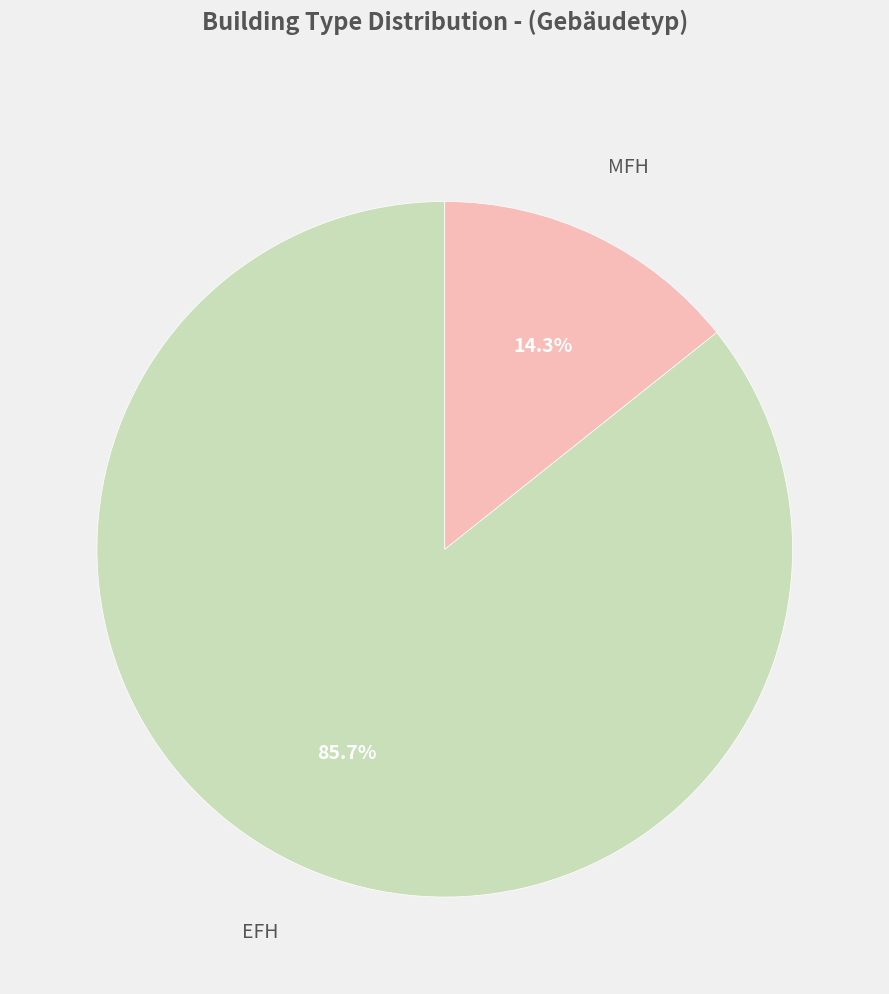

Which category has the smallest portion of the pie?

MFH